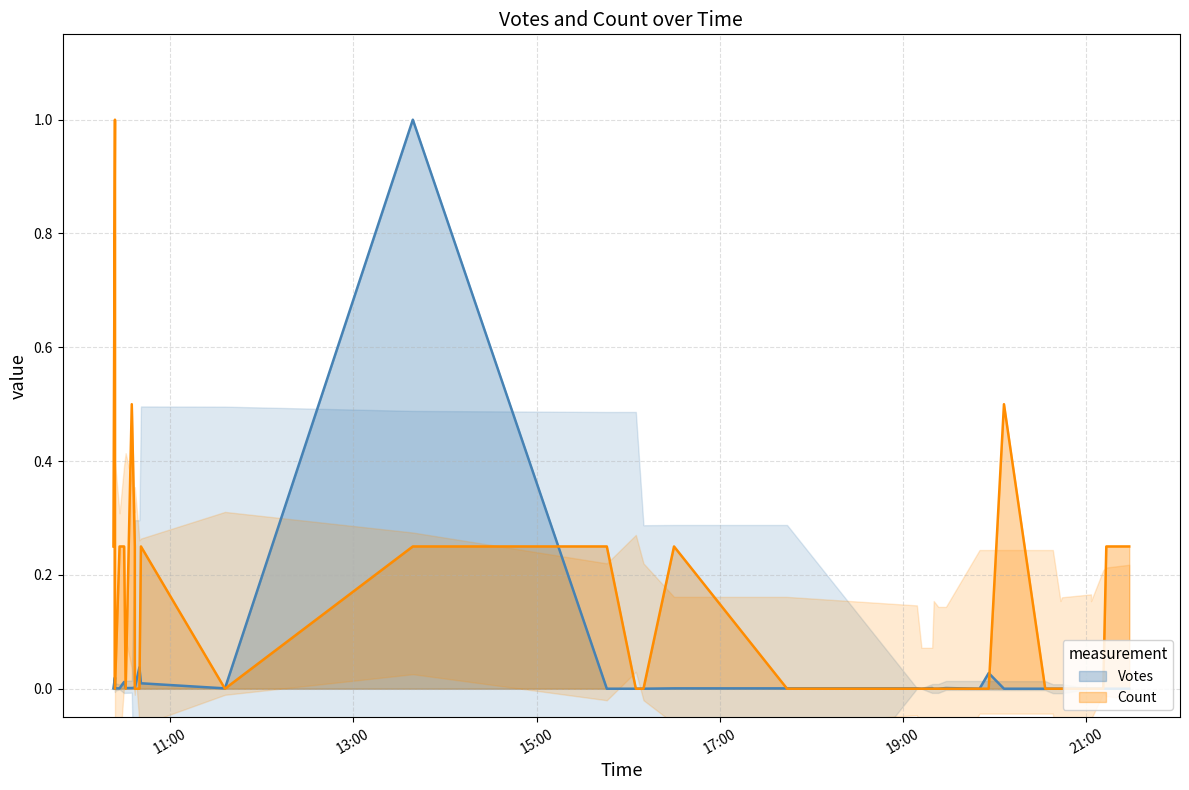

Is it true that Votes equals -0.6 at 28?

False